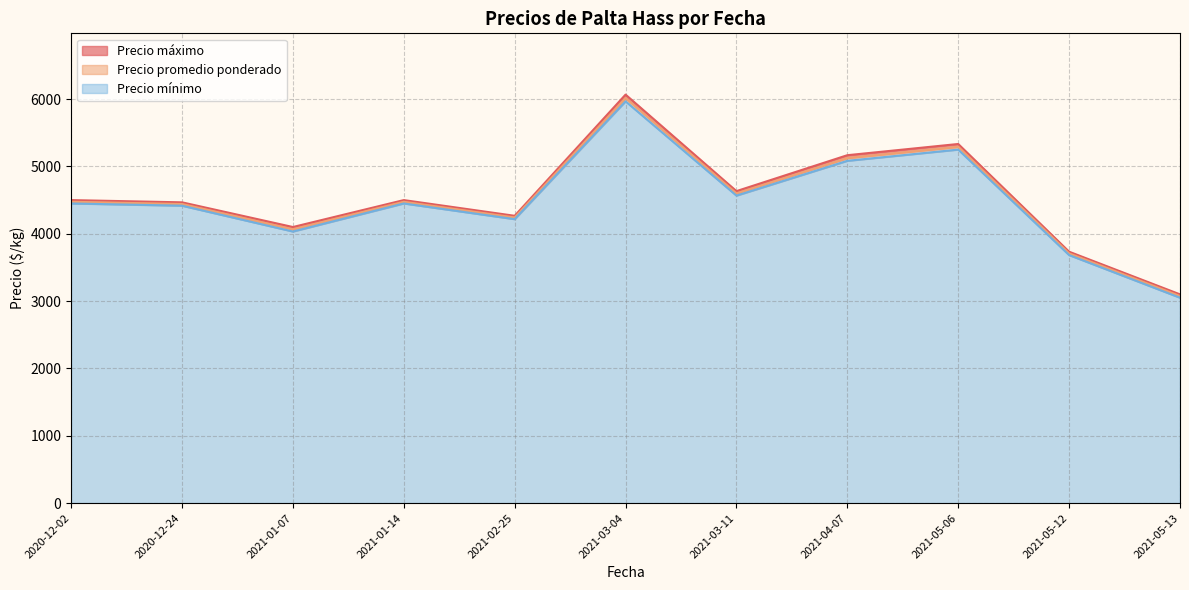

True or false: Precio mínimo and Precio promedio ponderado intersect in this chart.

False